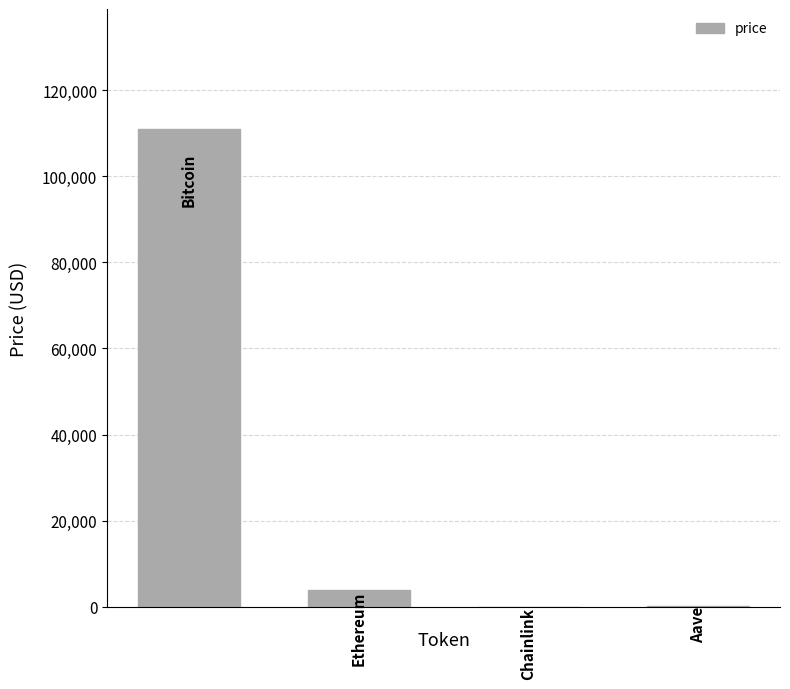

What is the greatest value displayed?

111050.0